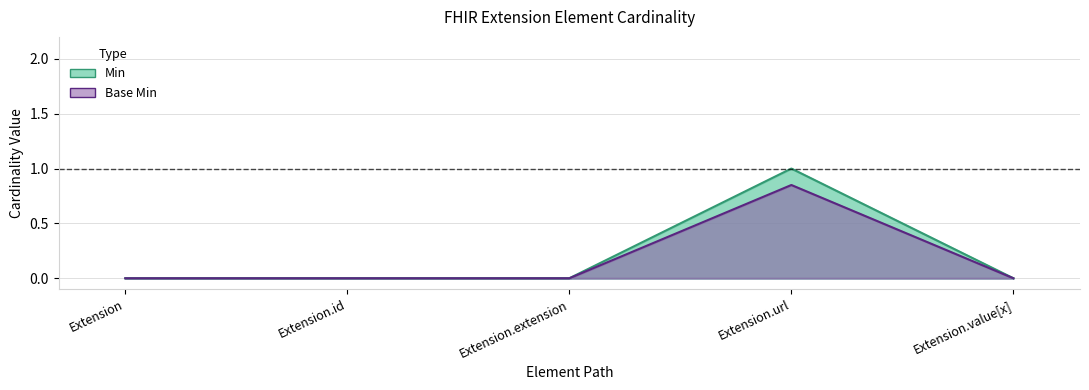

The Min series shows 0.4 at Extension. True or false?

False